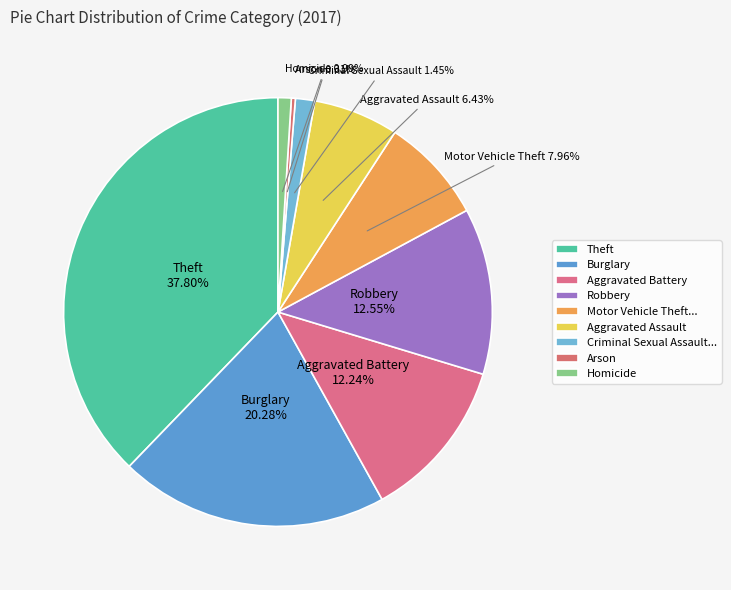

Is there any slice that represents more than half of the pie?

No